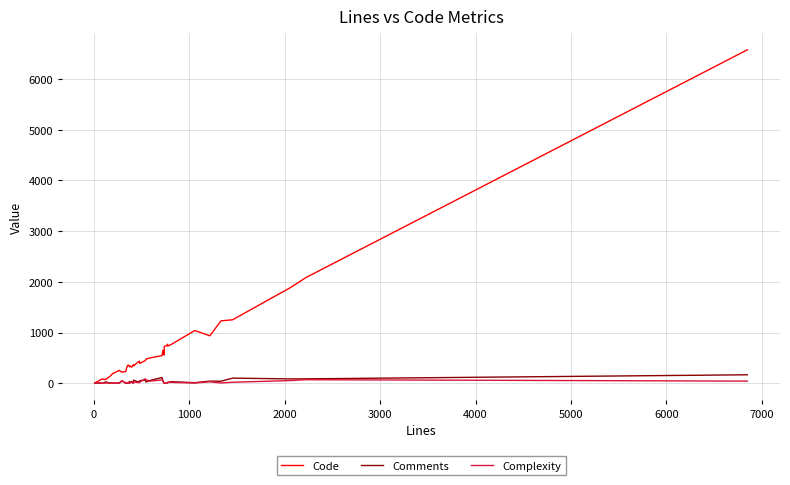

What is the sum of all Complexity values?

795